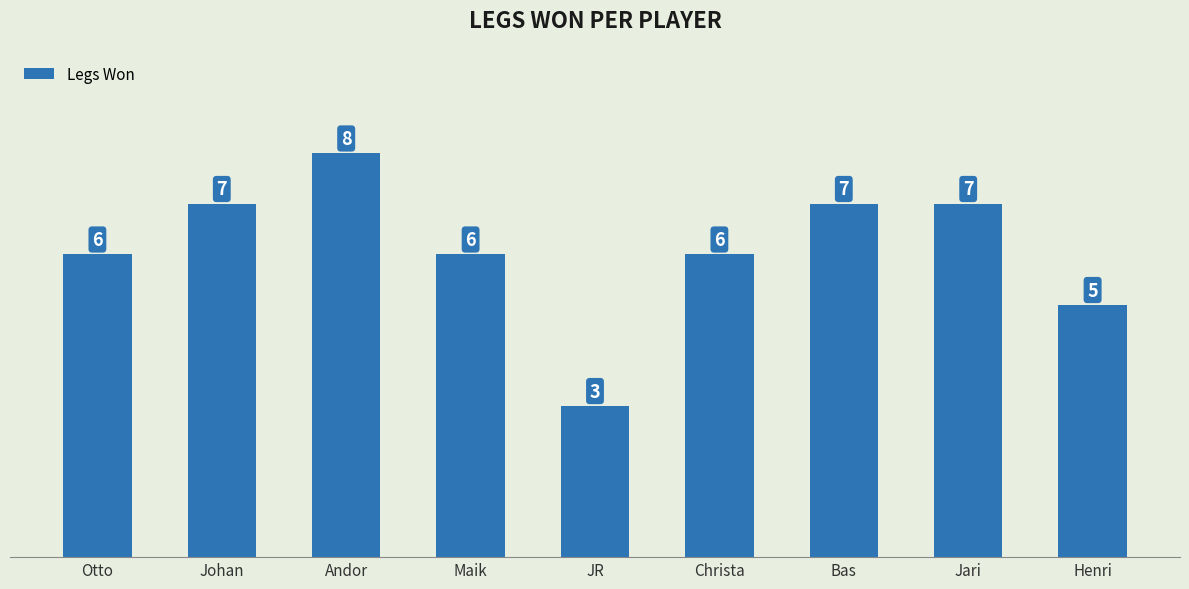

Reading left to right, what are all the values shown in this chart?

Otto=6	Johan=7	Andor=8	Maik=6	JR=3	Christa=6	Bas=7	Jari=7	Henri=5